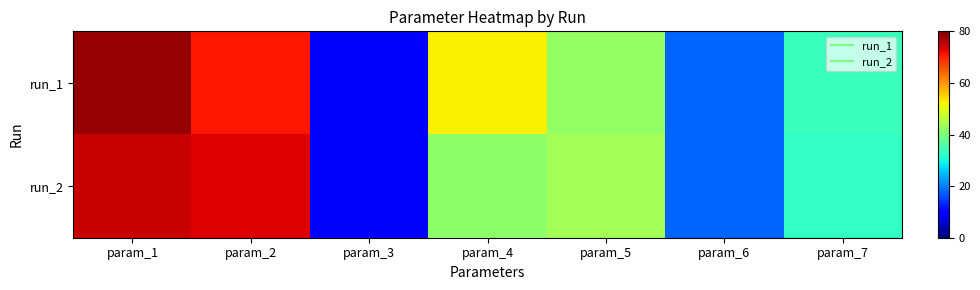

Rank the series at param_5 from lowest to highest value.

run_1, run_2